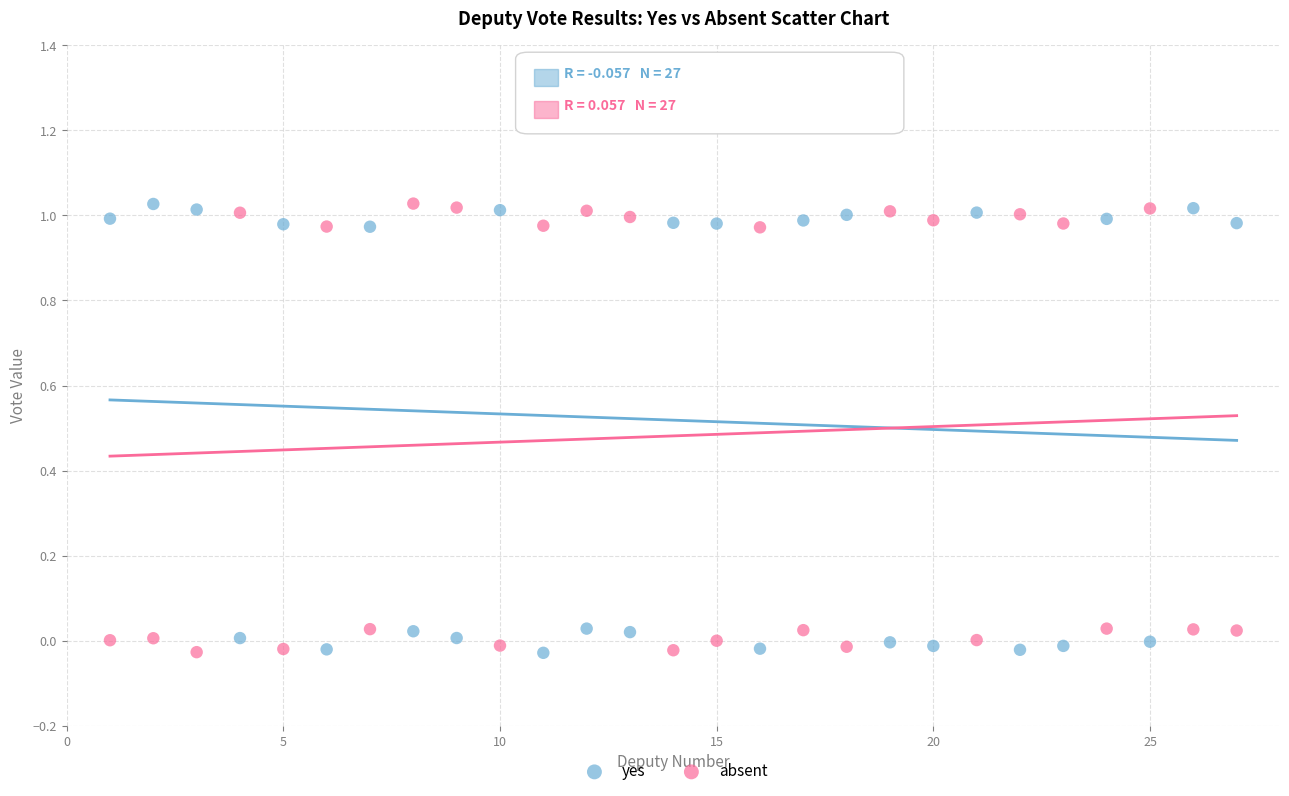

What are all the series names shown in the legend?

yes, absent